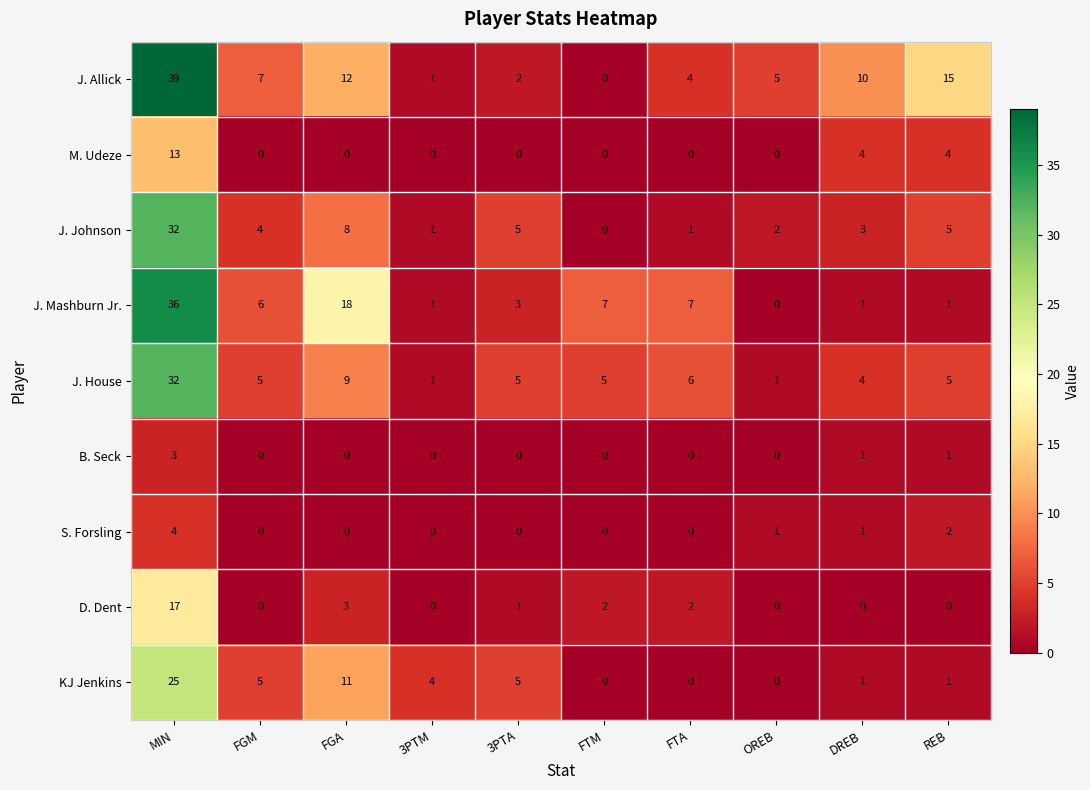

The B. Seck series shows 1 at REB. True or false?

True